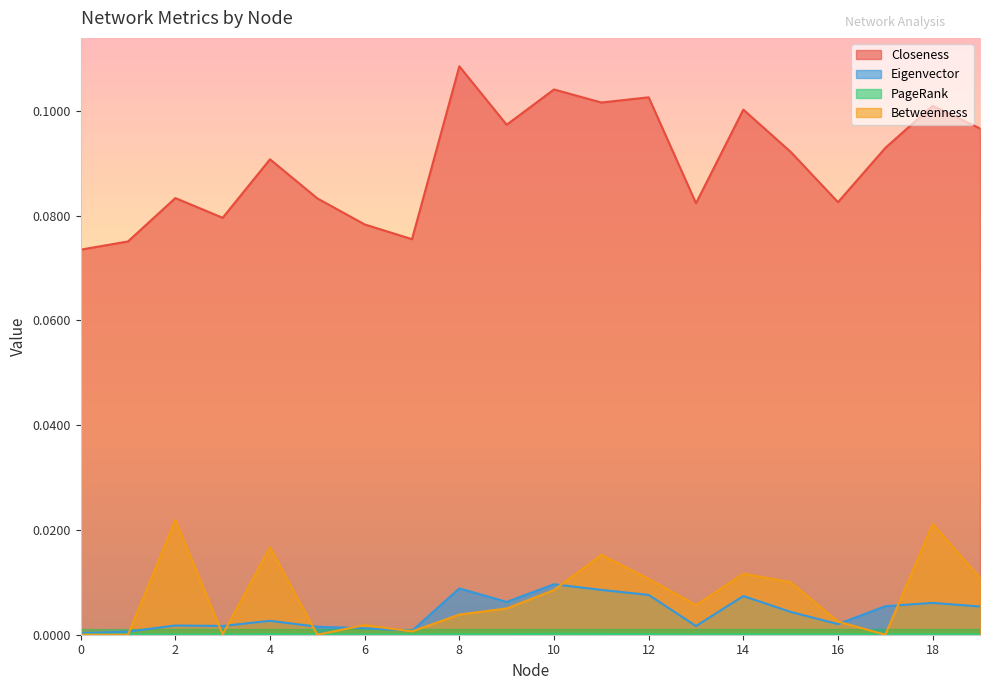

True or false: Closeness and PageRank intersect in this chart.

False